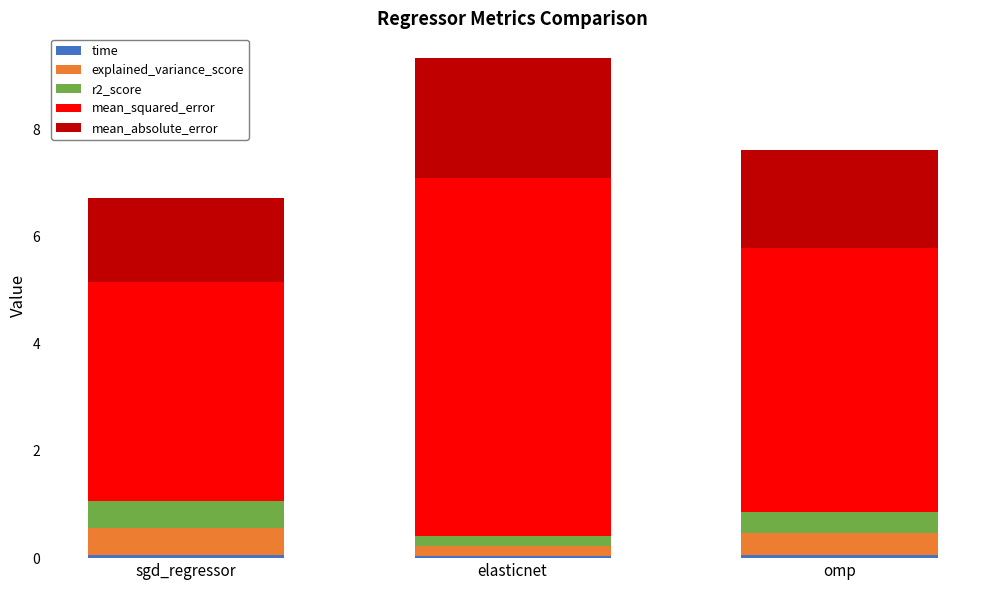

At which category is the sum across all series the highest?

elasticnet